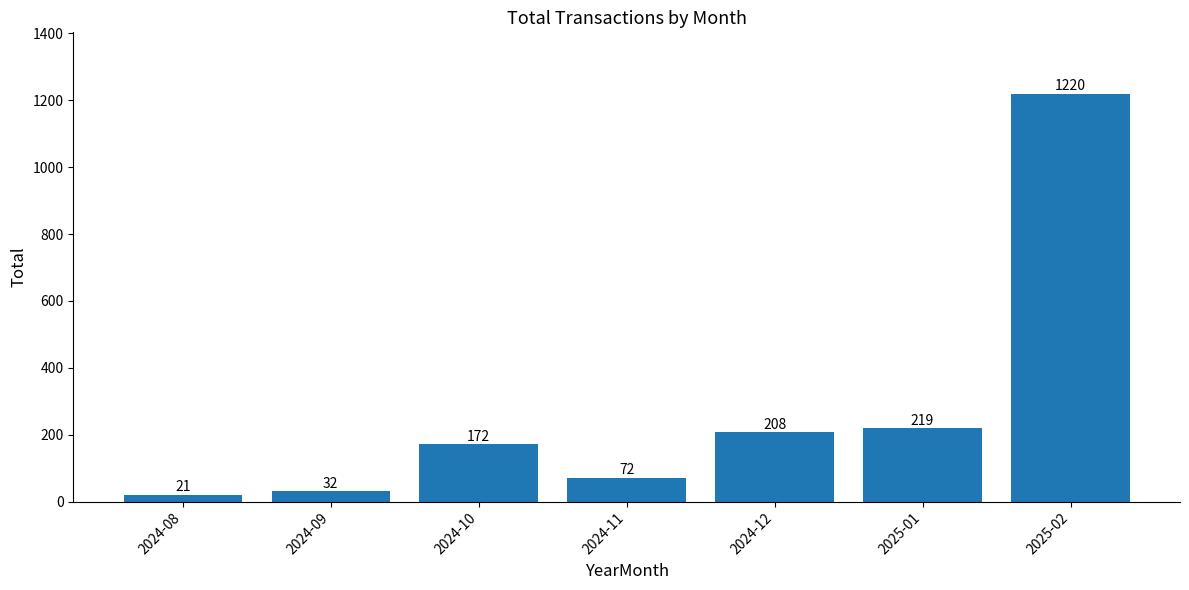

Reading left to right, extract all data points from this chart.

21	32	172	72	208	219	1220